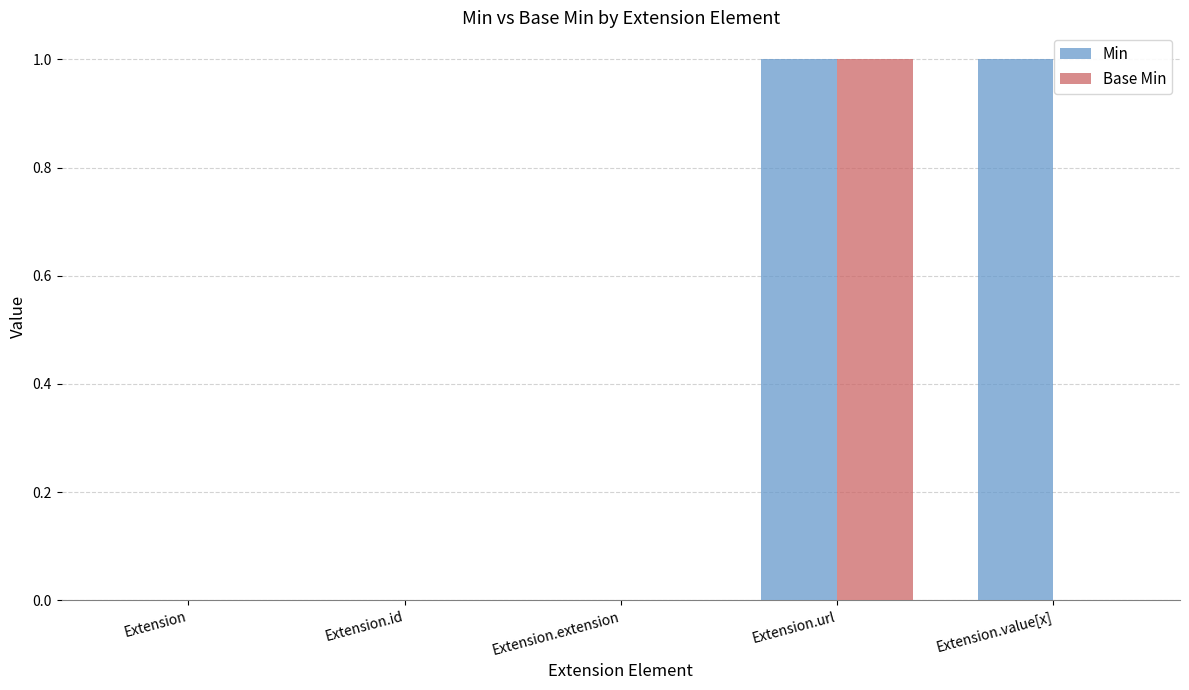

True or false: Base Min has a value of 1 at Extension.id.

False